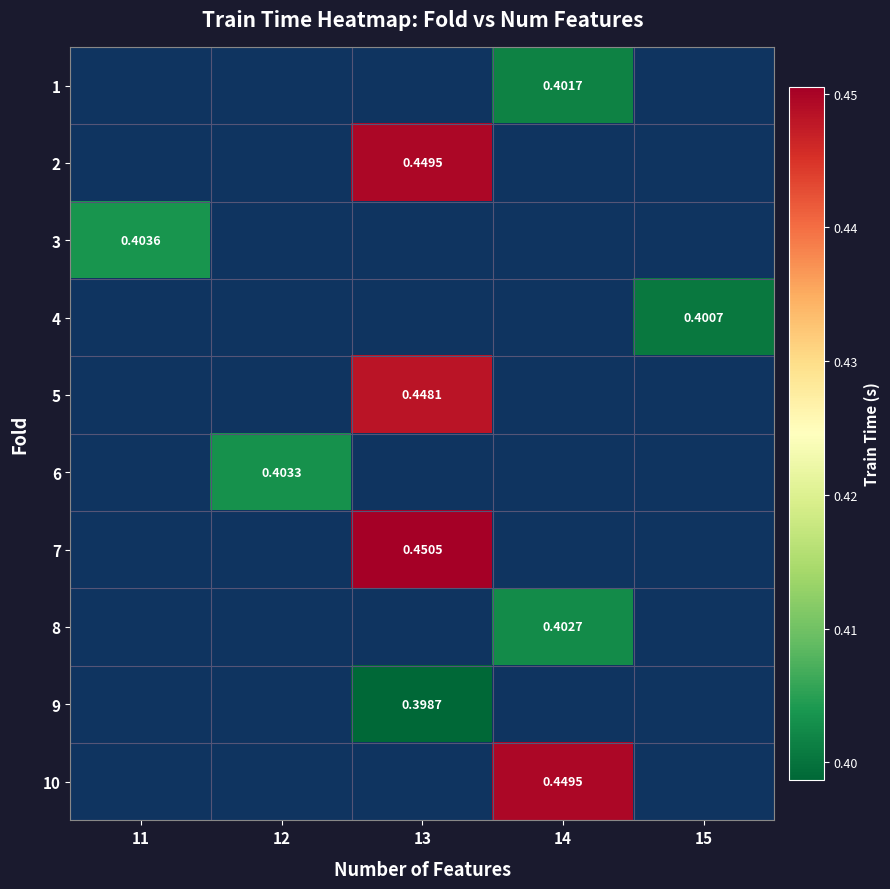

List the labels in order of row_2 value, smallest first.

11, 12, 13, 14, 15